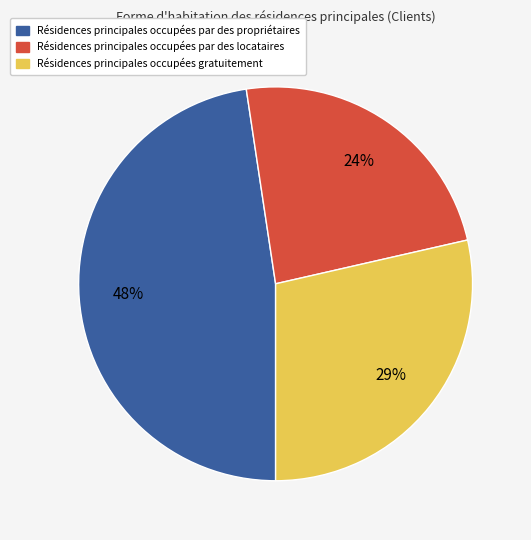

Is there a majority slice in this chart?

No